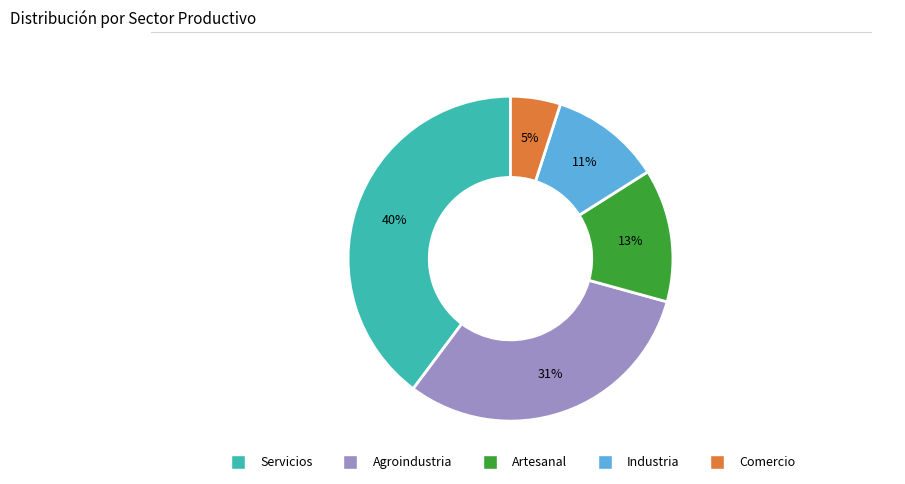

Rank the categories by value from highest to lowest.

Servicios, Agroindustria, Artesanal, Industria, Comercio